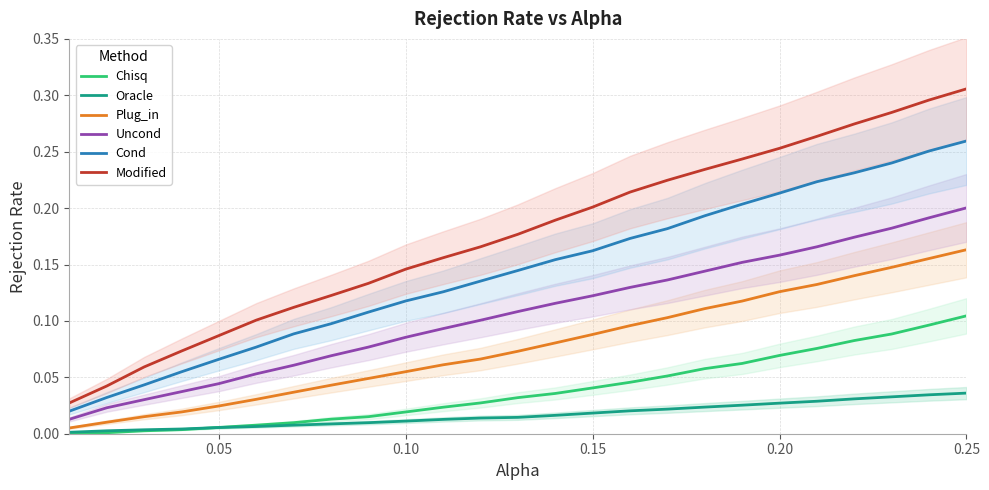

Is it true that Uncond equals 0.3 at 0.25?

False